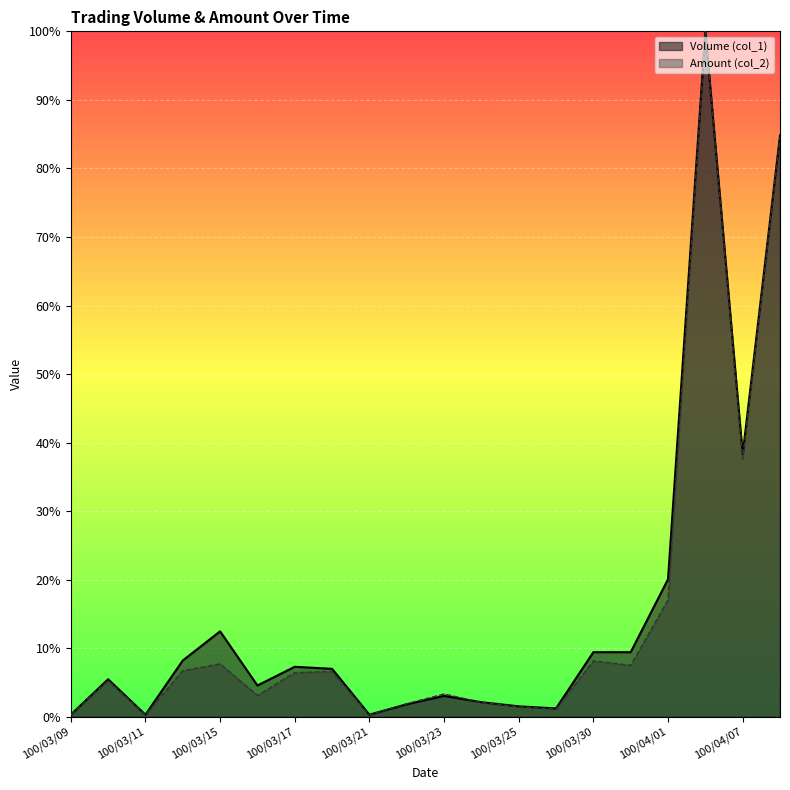

What is the label of the 18th point from the right?

100/03/11